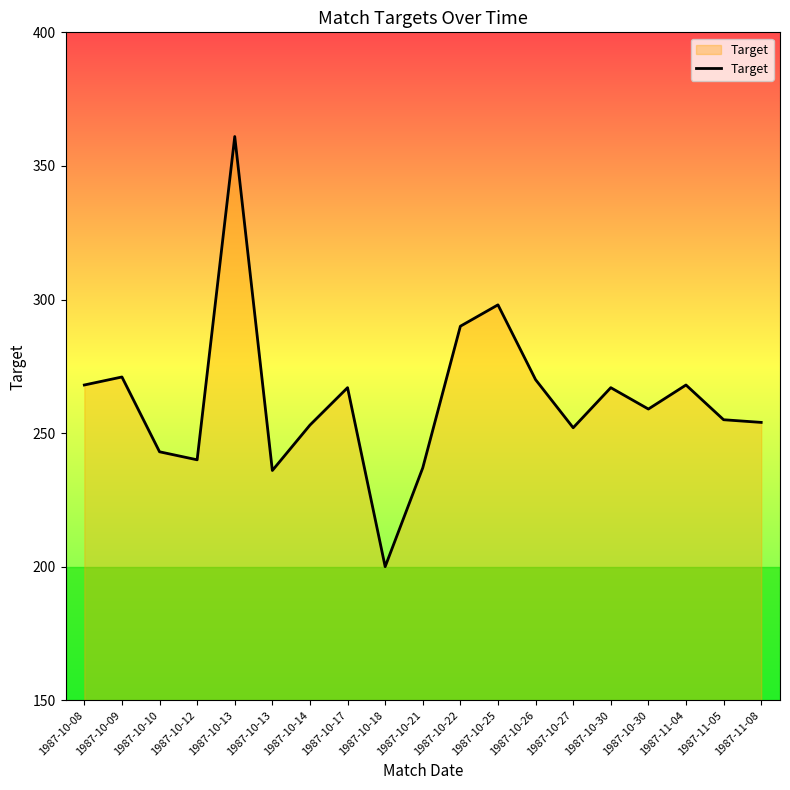

Is this an area chart (filled region under the line)?

Yes